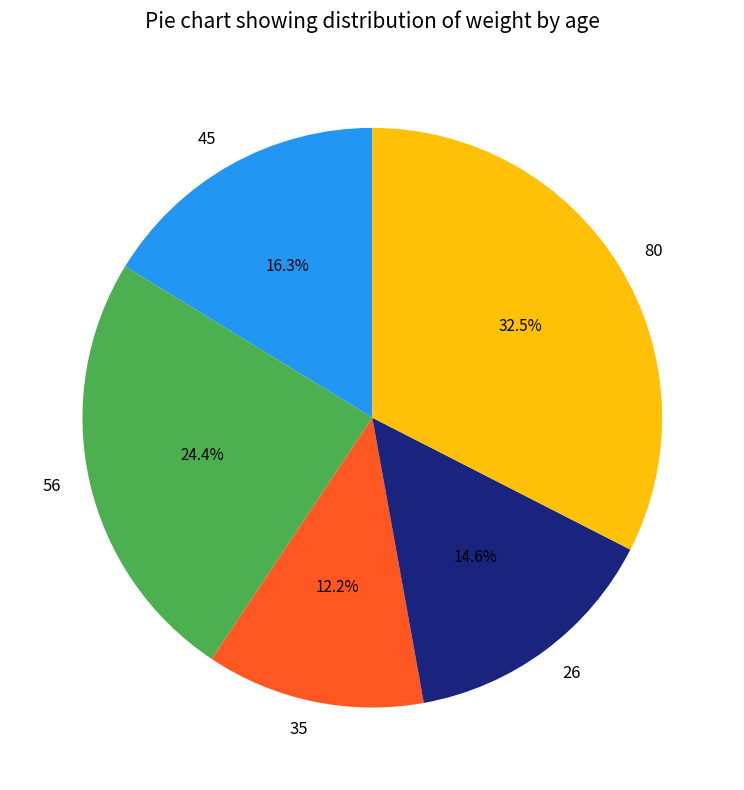

What is the smallest slice in the pie chart?

35